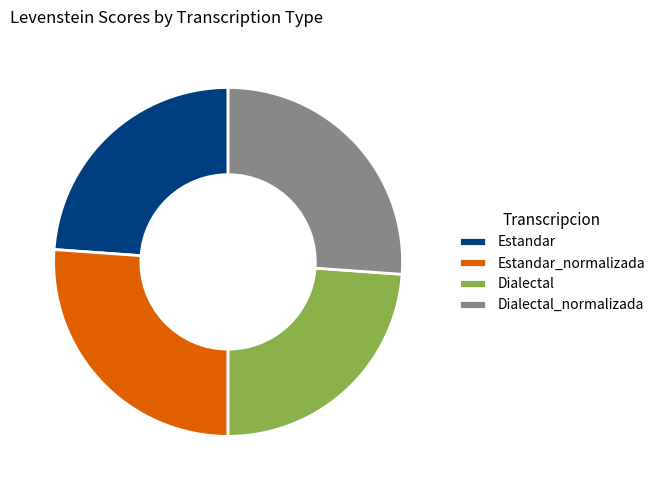

Combined, do Estandar and Dialectal account for over 50%?

No